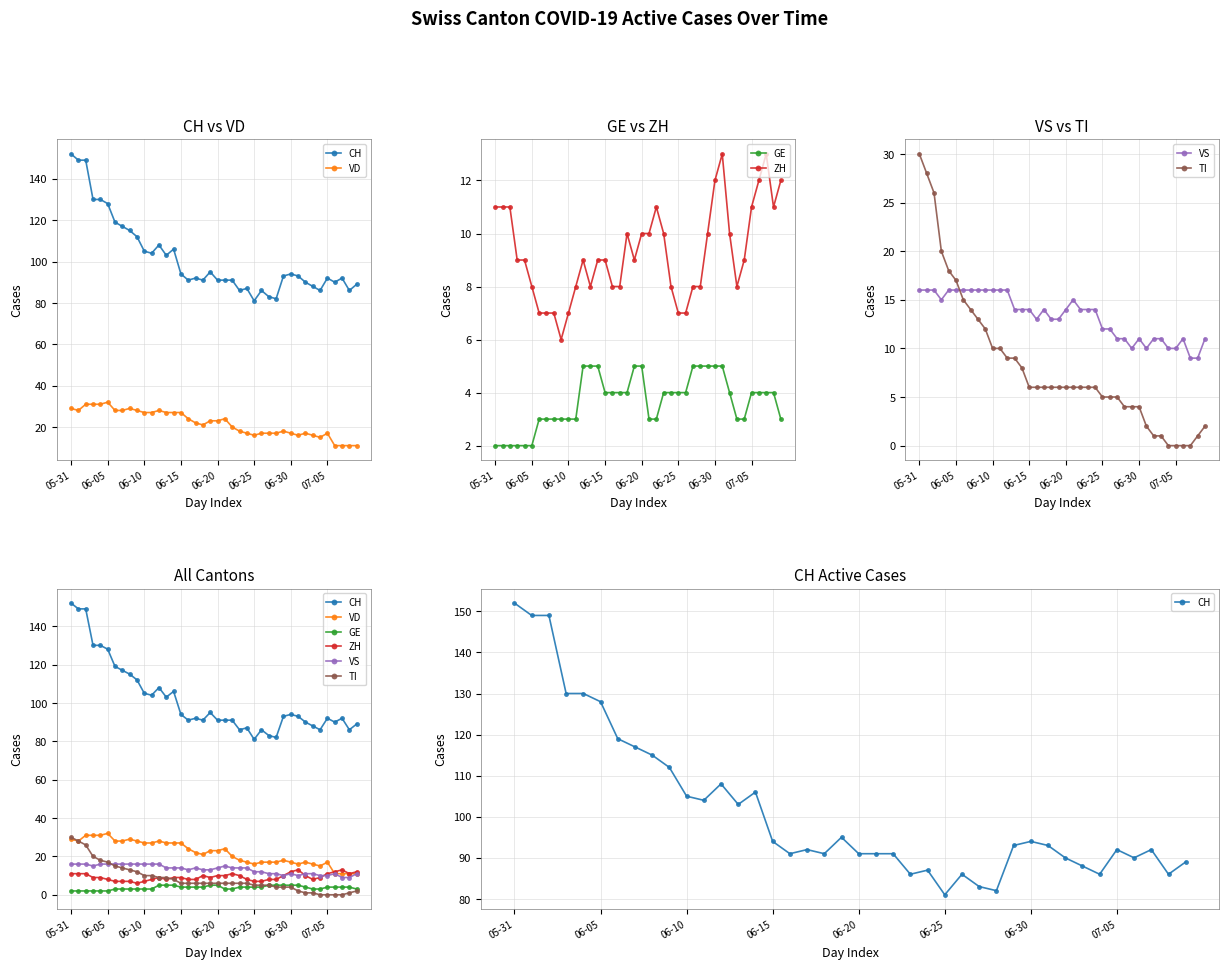

List the series in order of their peak value, highest first.

CH, VD, TI, VS, ZH, GE